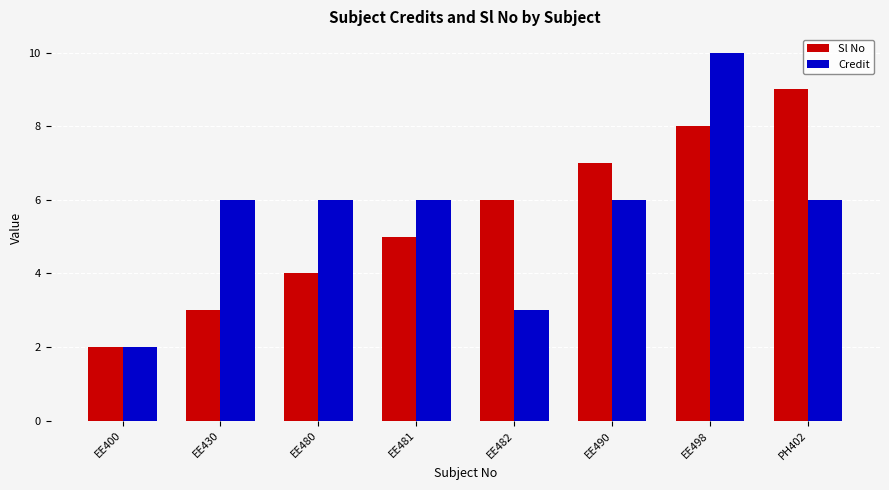

What position from the right is EE490?

3